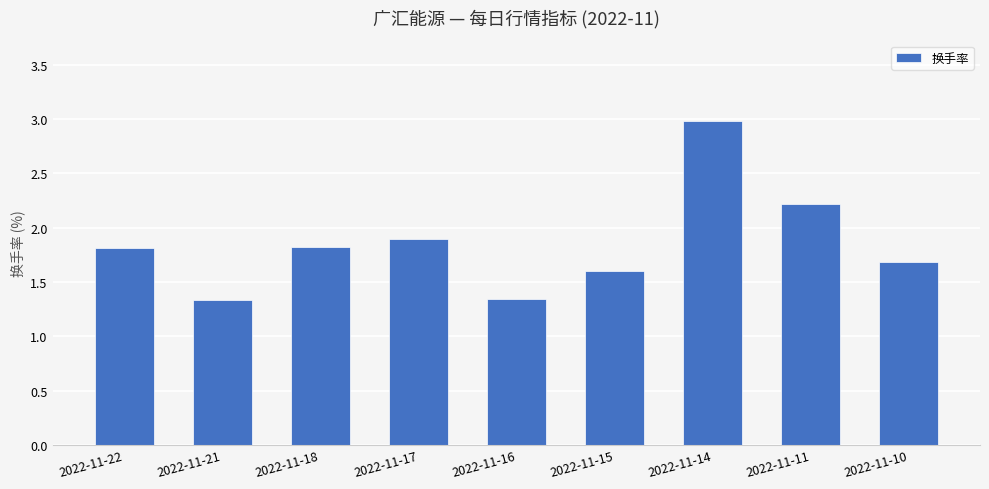

True or false: the data shows 3.9 at 2022-11-11.

False